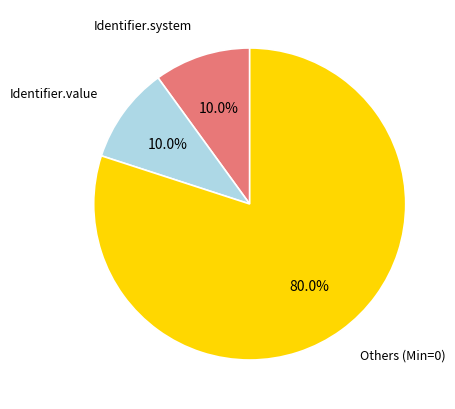

Count the number of slices in the pie.

3